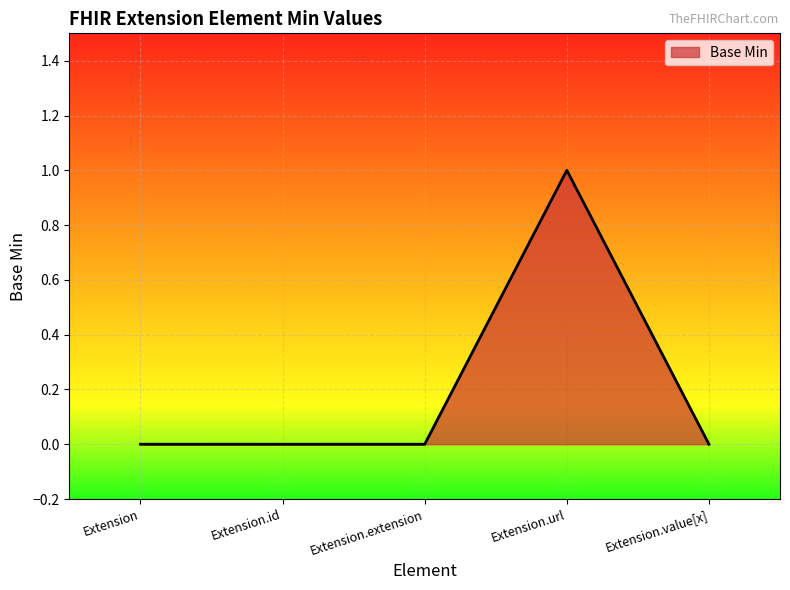

The value at Extension.id is 0. True or false?

True